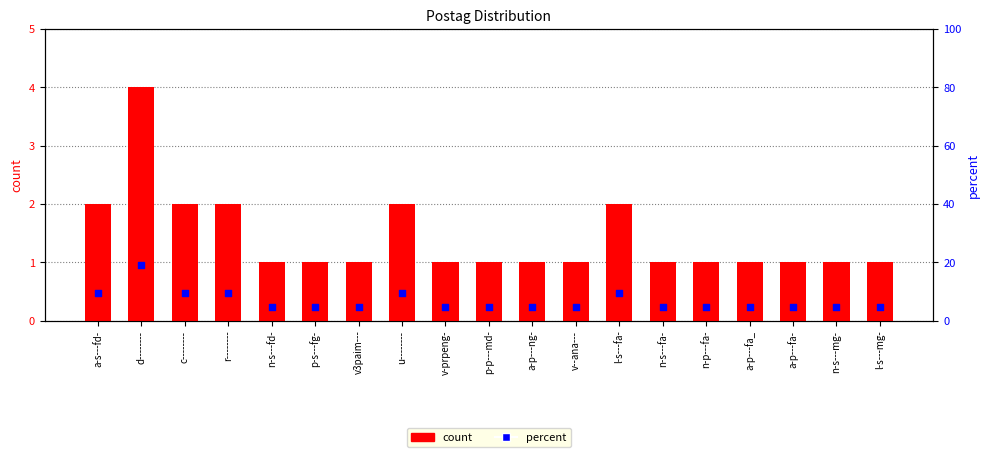

At how many categories does at least one series exceed 10?

1